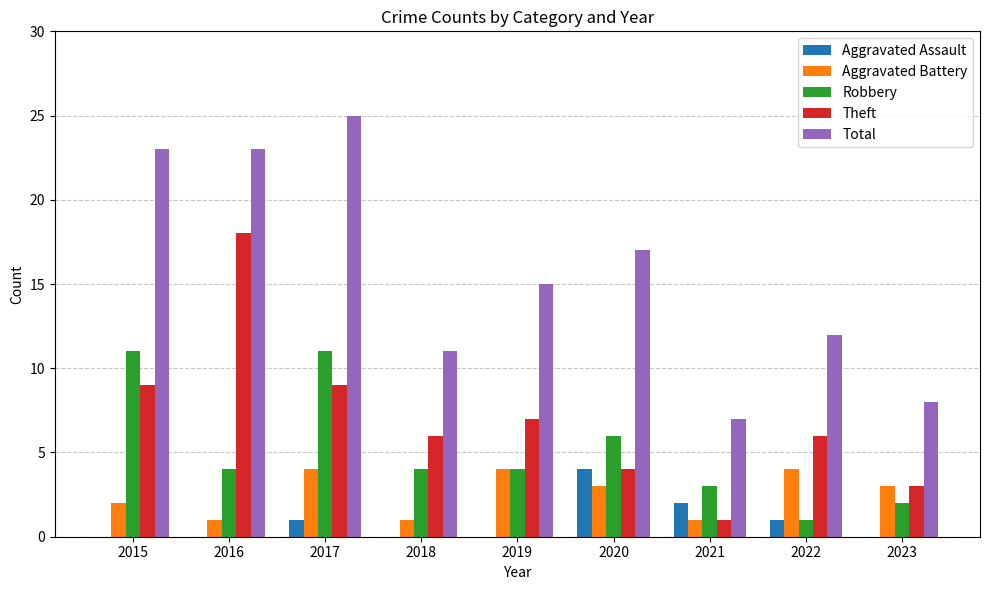

Which series has the largest range (max minus min)?

Total